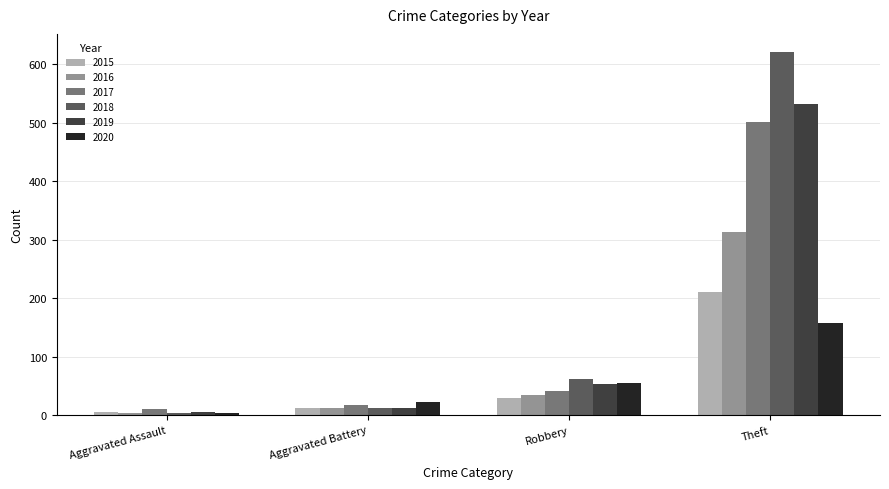

True or false: 2019 has a value of 16 at Robbery.

False